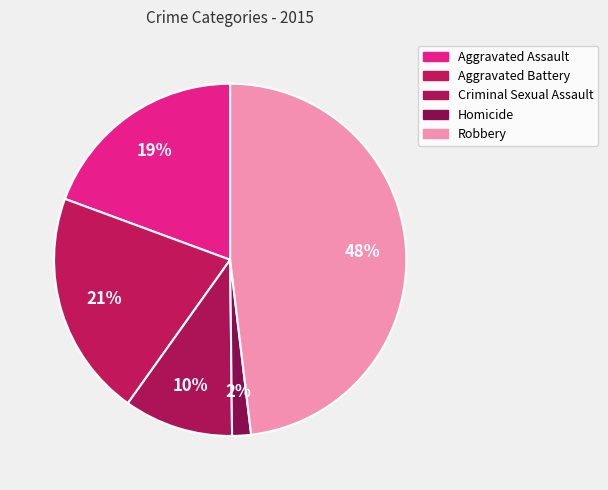

What is the smallest slice in the pie chart?

Homicide